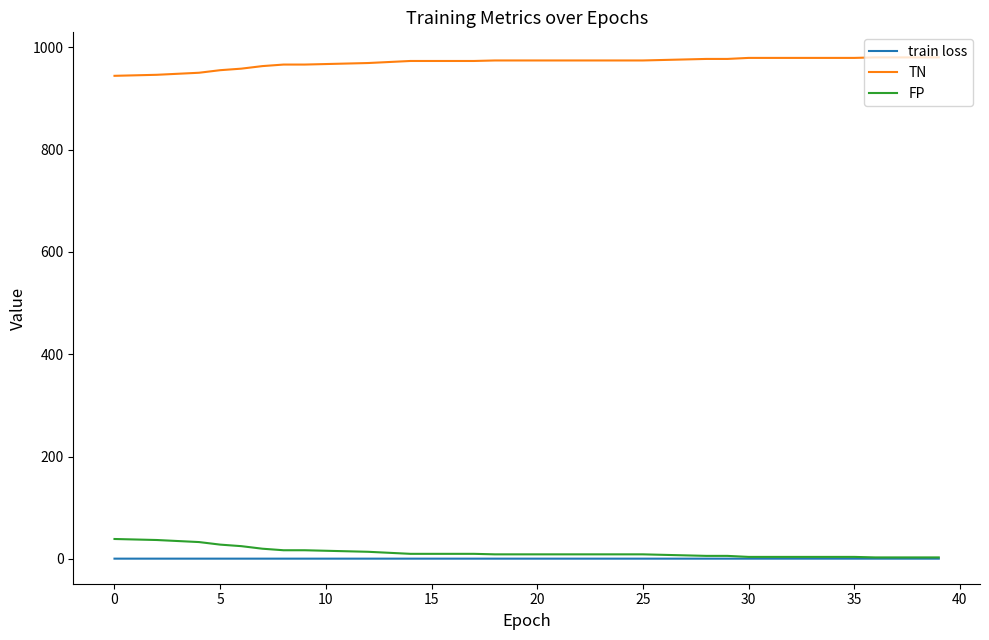

Which series has the largest total across all categories?

TN